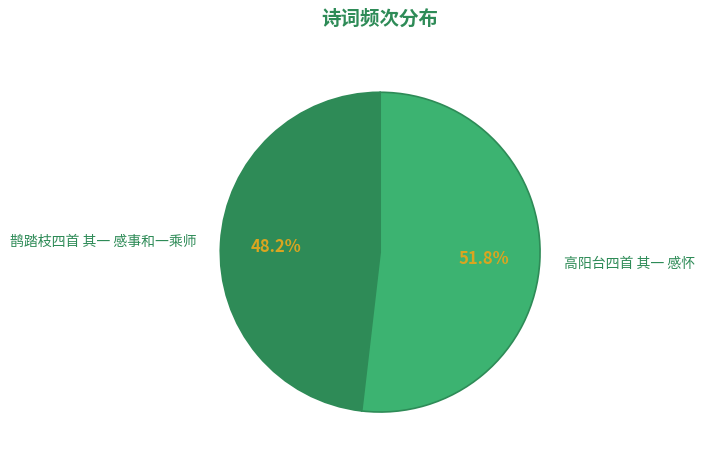

Which slice is the smallest?

鹊踏枝四首 其一 感事和一乘师